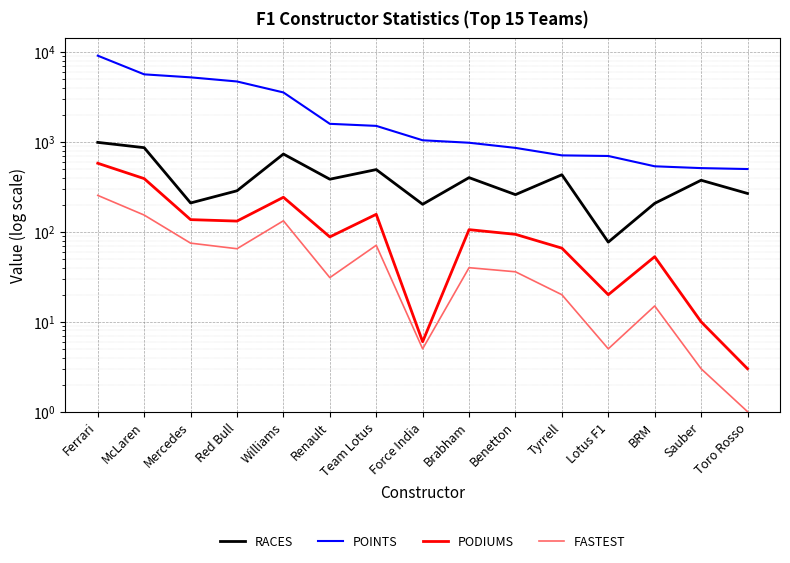

What position from the left is Williams?

5